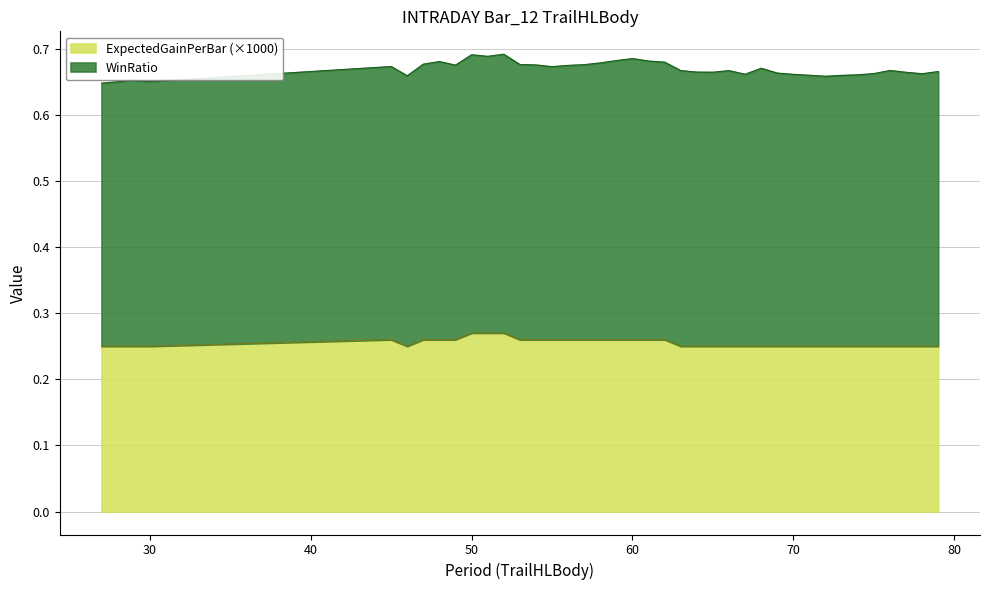

How many categories are shown in the chart?

38